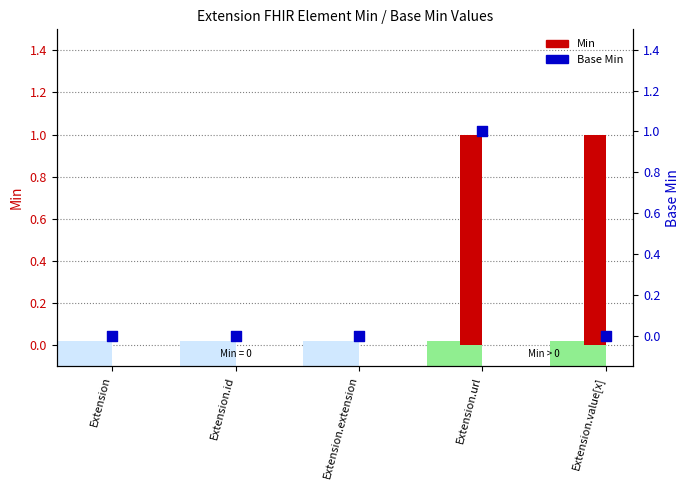

Which series contains the lowest Y value?

Min